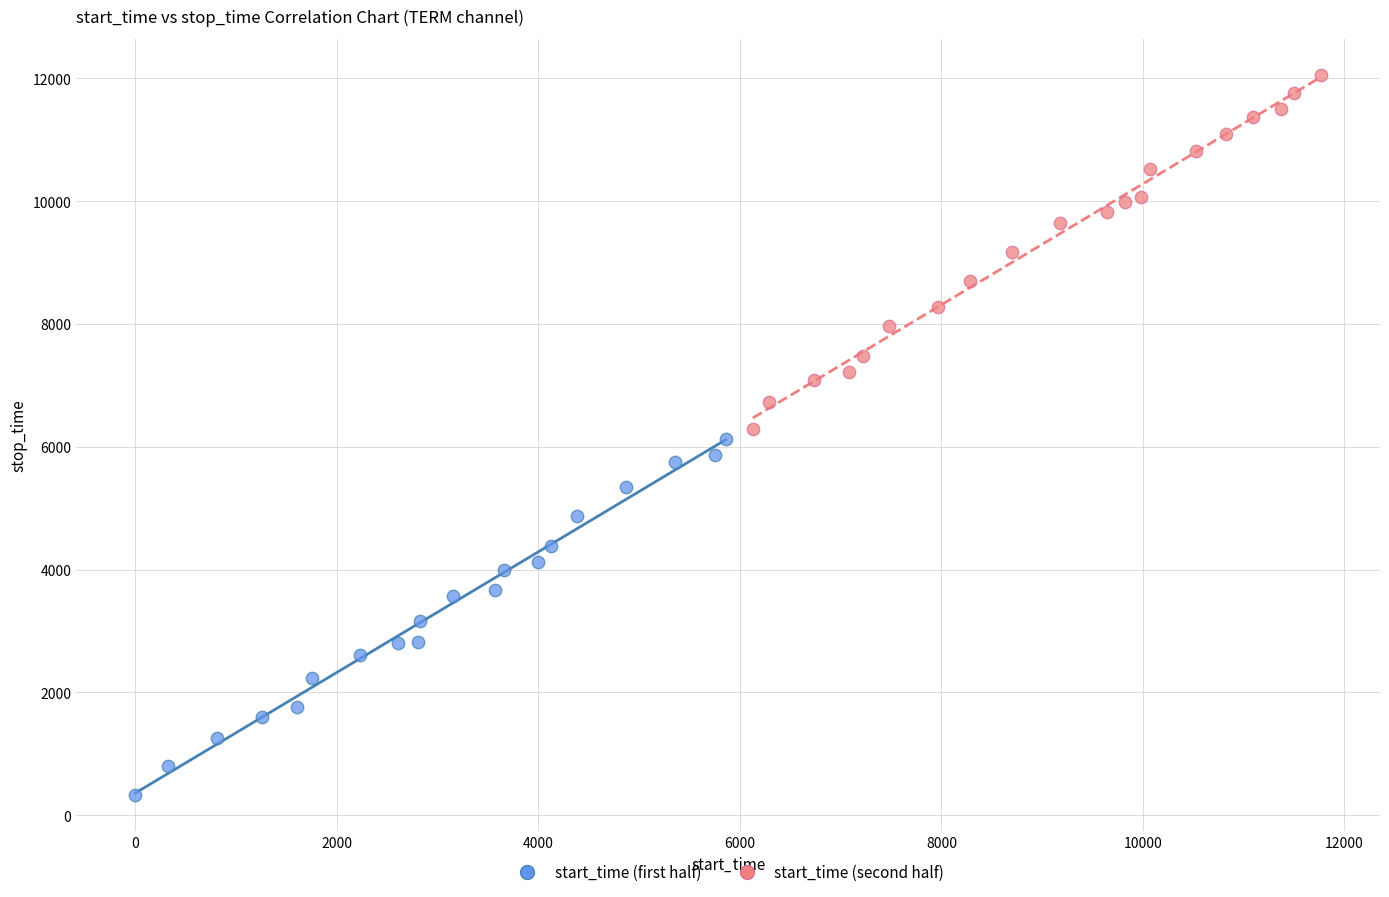

Which series reaches the minimum Y coordinate?

start_time (first half)